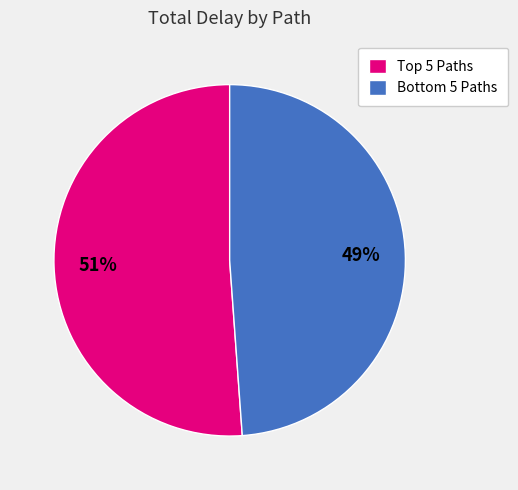

Which slice represents more than half of the pie?

Top 5 Paths